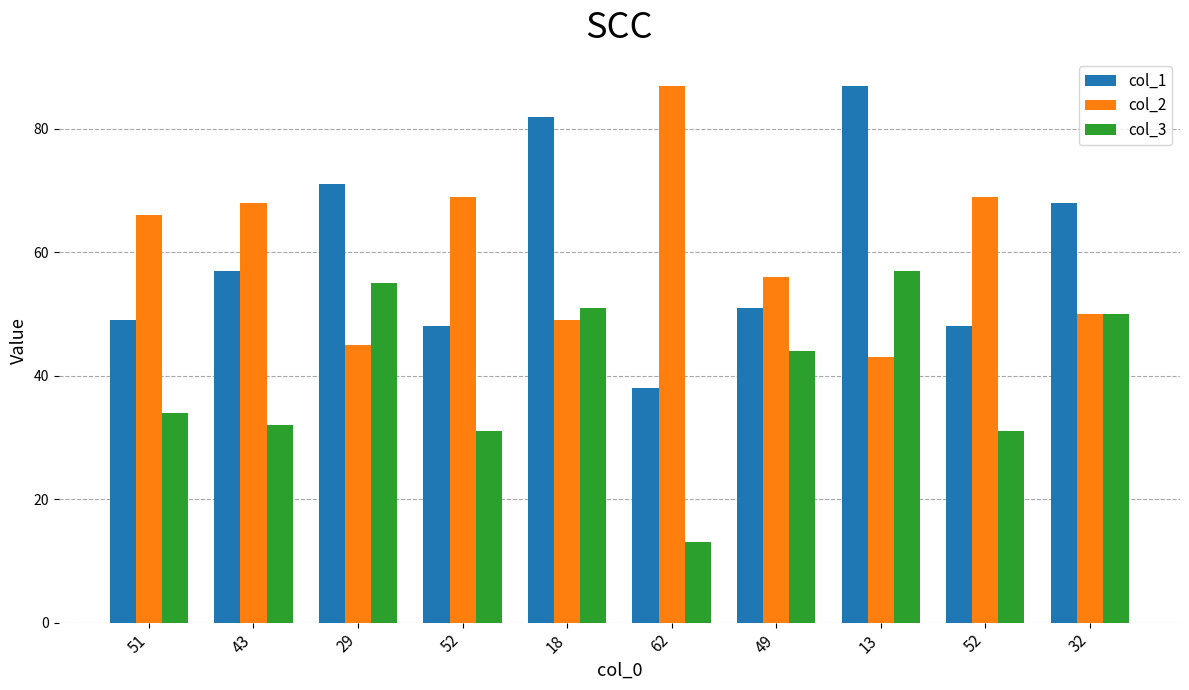

At which category does the chart reach its minimum across all series?

62